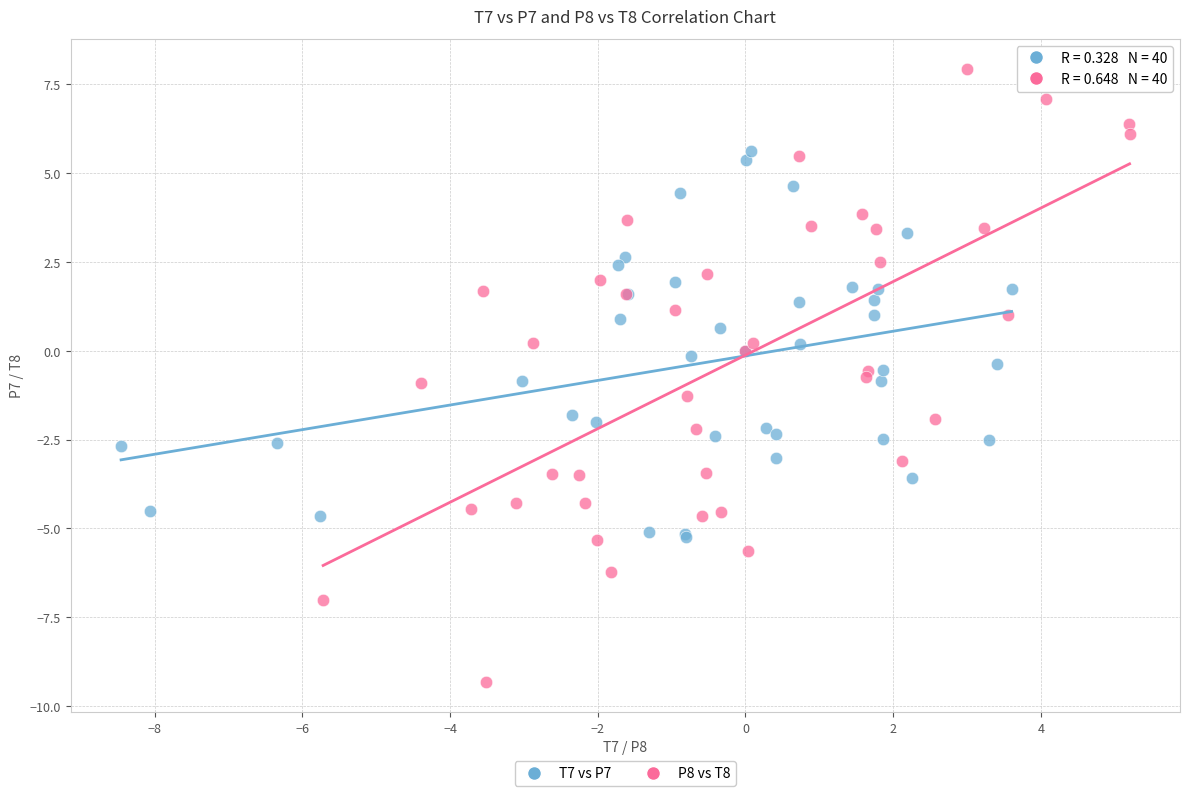

Which series has the largest Y range (max minus min)?

P8 vs T8